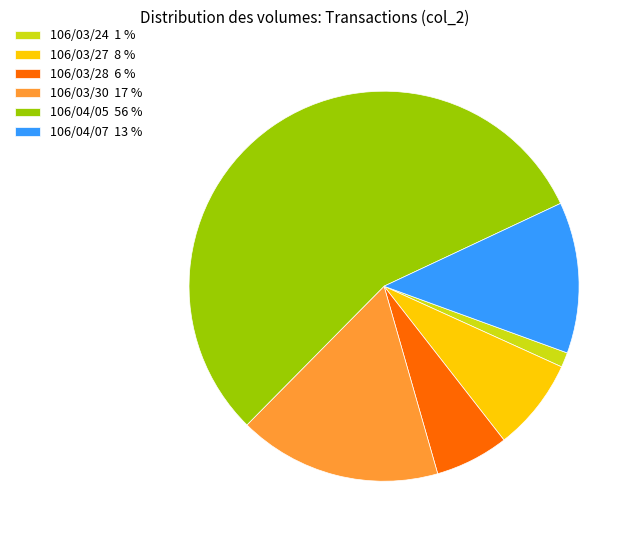

True or false: 106/04/05 accounts for 56% of the total.

True